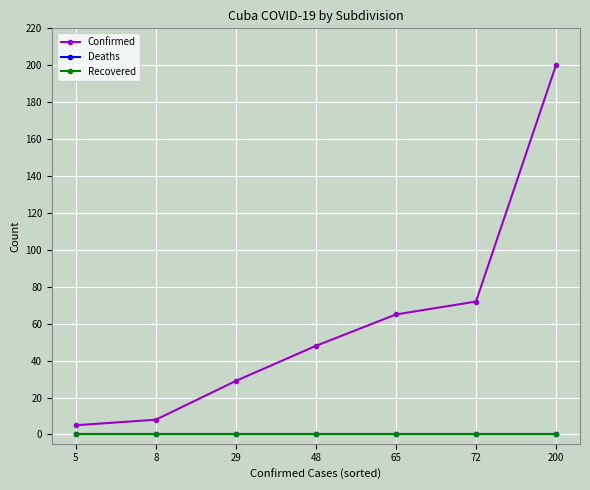

What is the value of the Confirmed point at the 6th from the left?

72